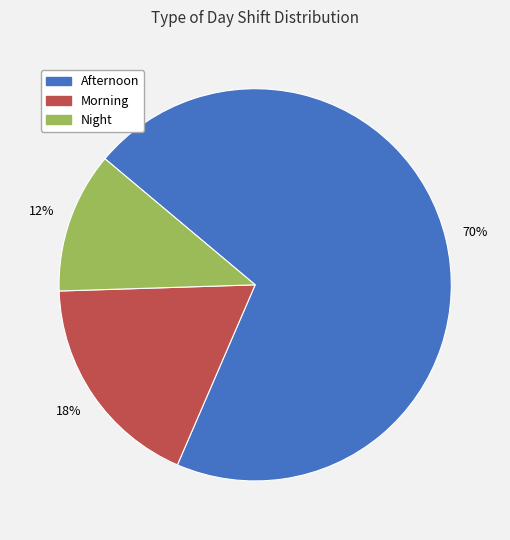

To the nearest percent, what percentage of the pie is Afternoon?

70%